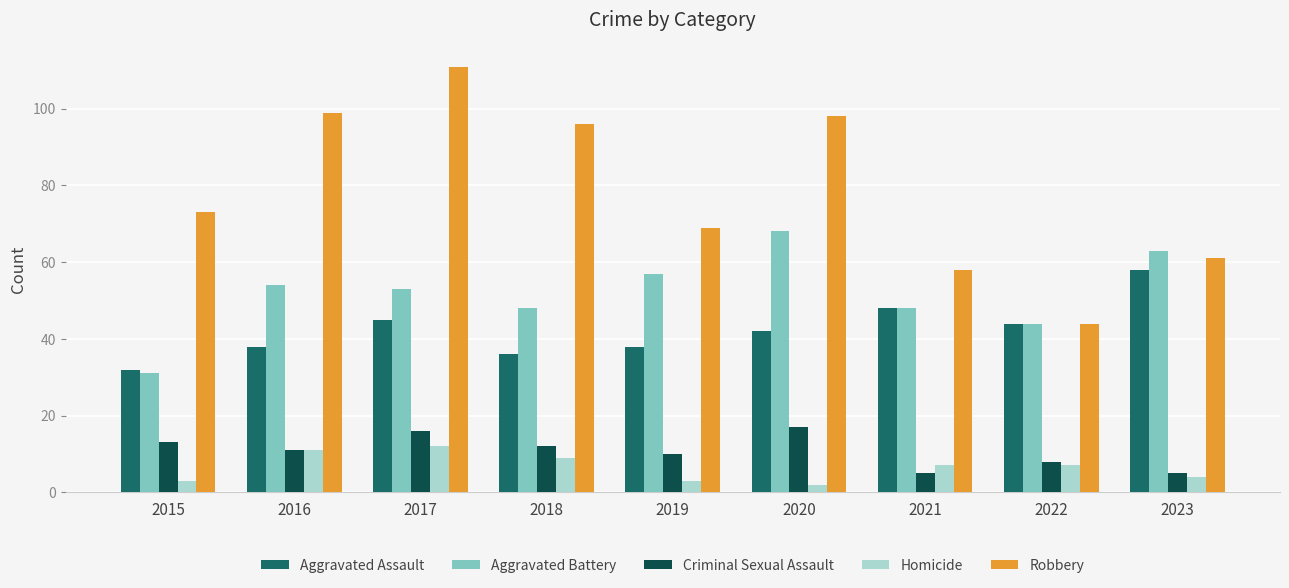

Does the chart contain any negative values?

No